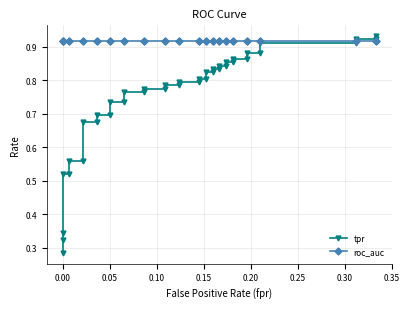

What is the average value of the tpr series?

0.7